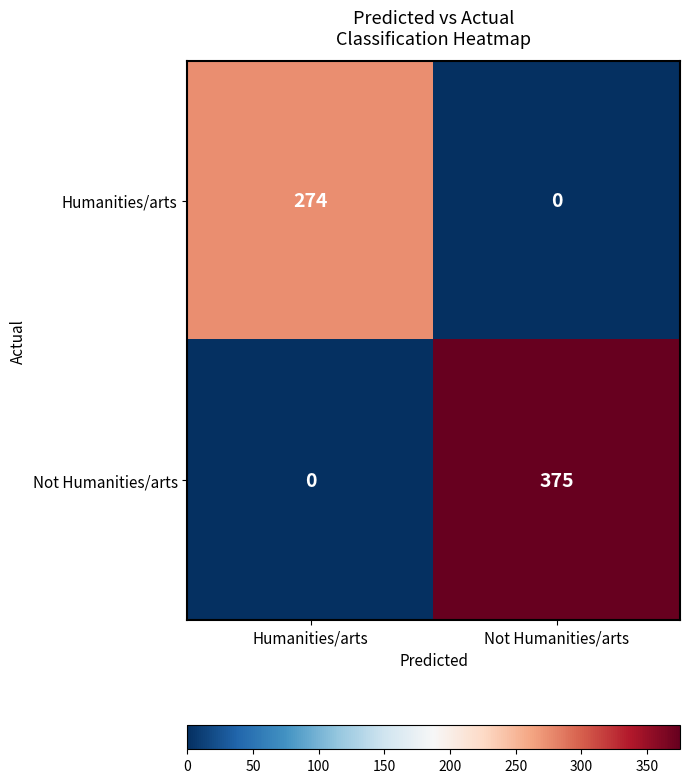

What is the sum of the Humanities/arts values at Not Humanities/arts and Humanities/arts?

274